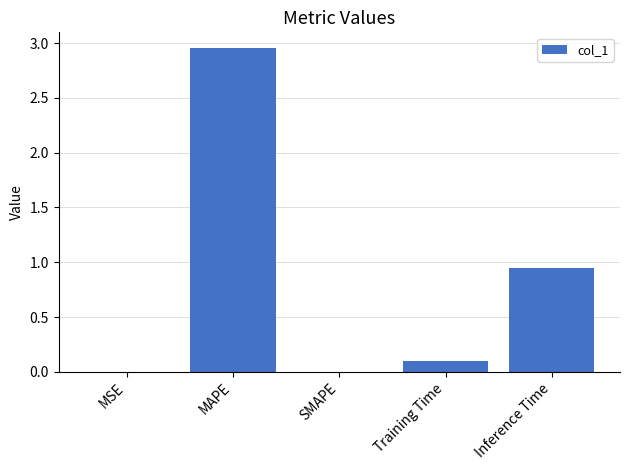

What is the change in value from Training Time to Inference Time?

+0.8